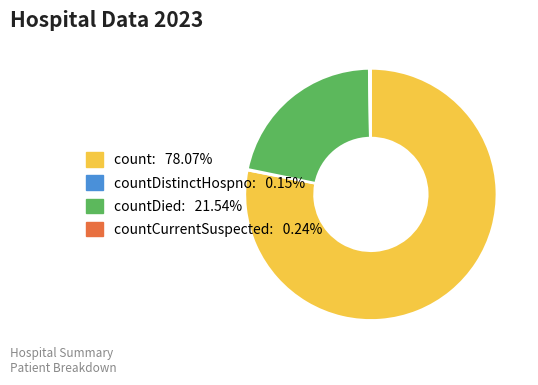

Is there a majority slice in this chart?

Yes